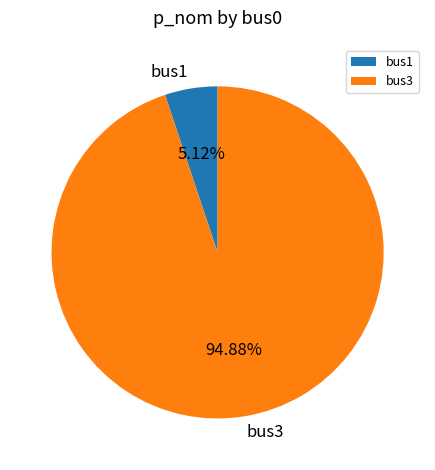

Is there a majority slice in this chart?

Yes